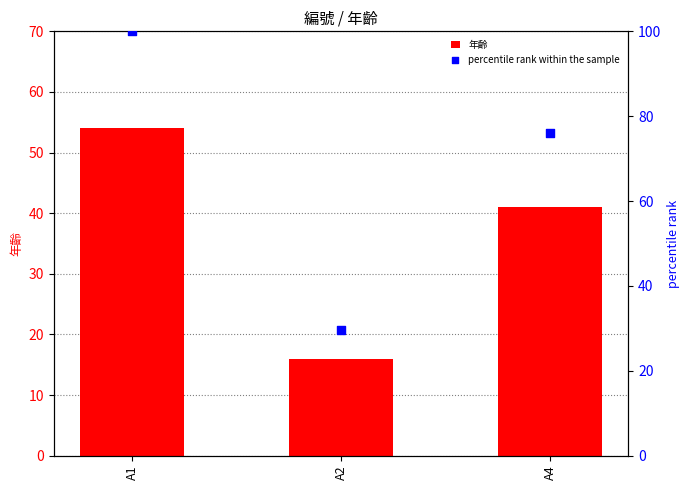

Which series reaches the maximum Y coordinate?

percentile rank within the sample